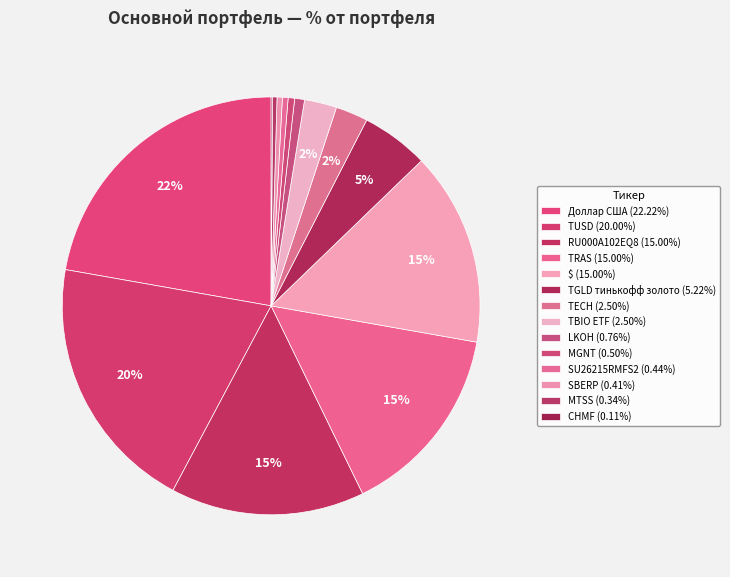

Rank the categories by value from lowest to highest.

CHMF, MTSS, SBERP, SU26215RMFS2, MGNT, LKOH, TECH, TBIO ETF, TGLD тинькофф золото, RU000A102EQ8, TRAS, $, TUSD, Доллар США